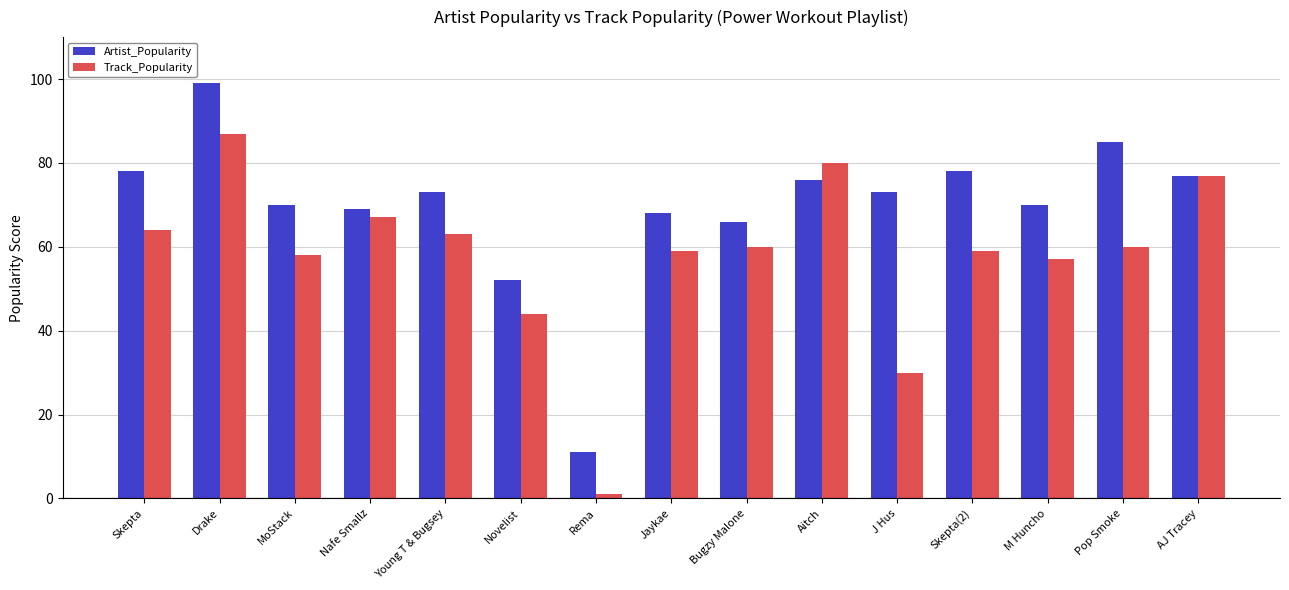

At Rema, list the series in order from largest to smallest.

Artist_Popularity, Track_Popularity